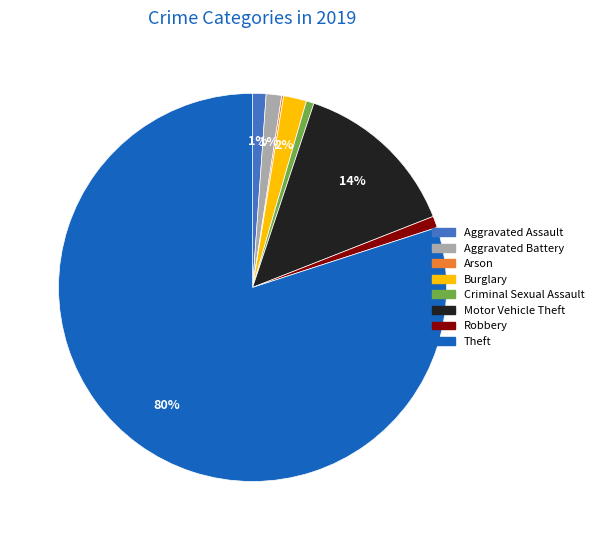

Is Theft the majority of the pie?

Yes